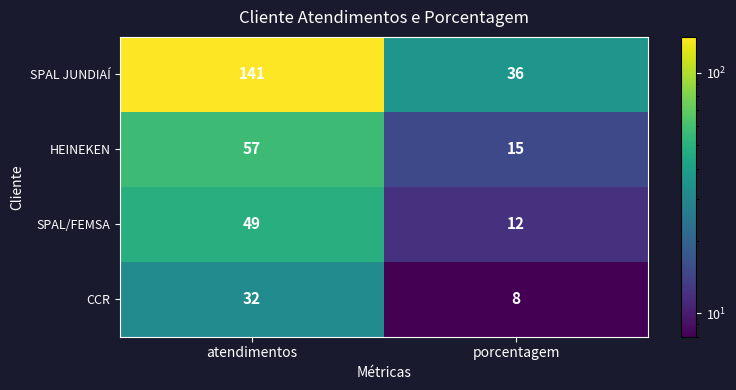

Reading right to left, transcribe all the data shown in this chart.

SPAL JUNDIAÍ: 36	141
HEINEKEN: 15	57
SPAL/FEMSA: 12	49
CCR: 8	32